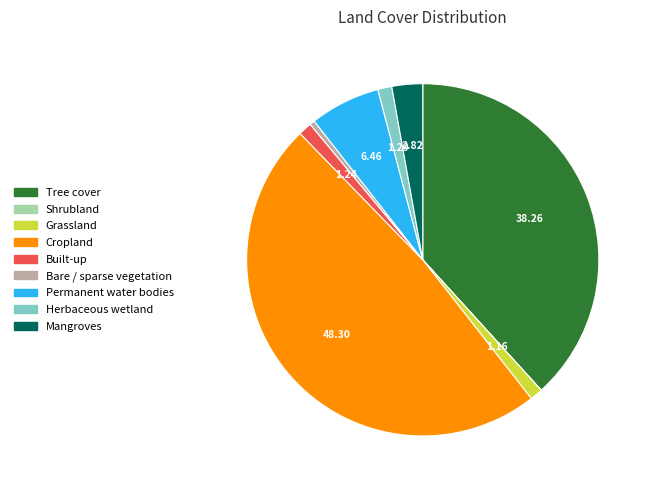

Between Bare / sparse vegetation and Permanent water bodies, which is larger?

Permanent water bodies